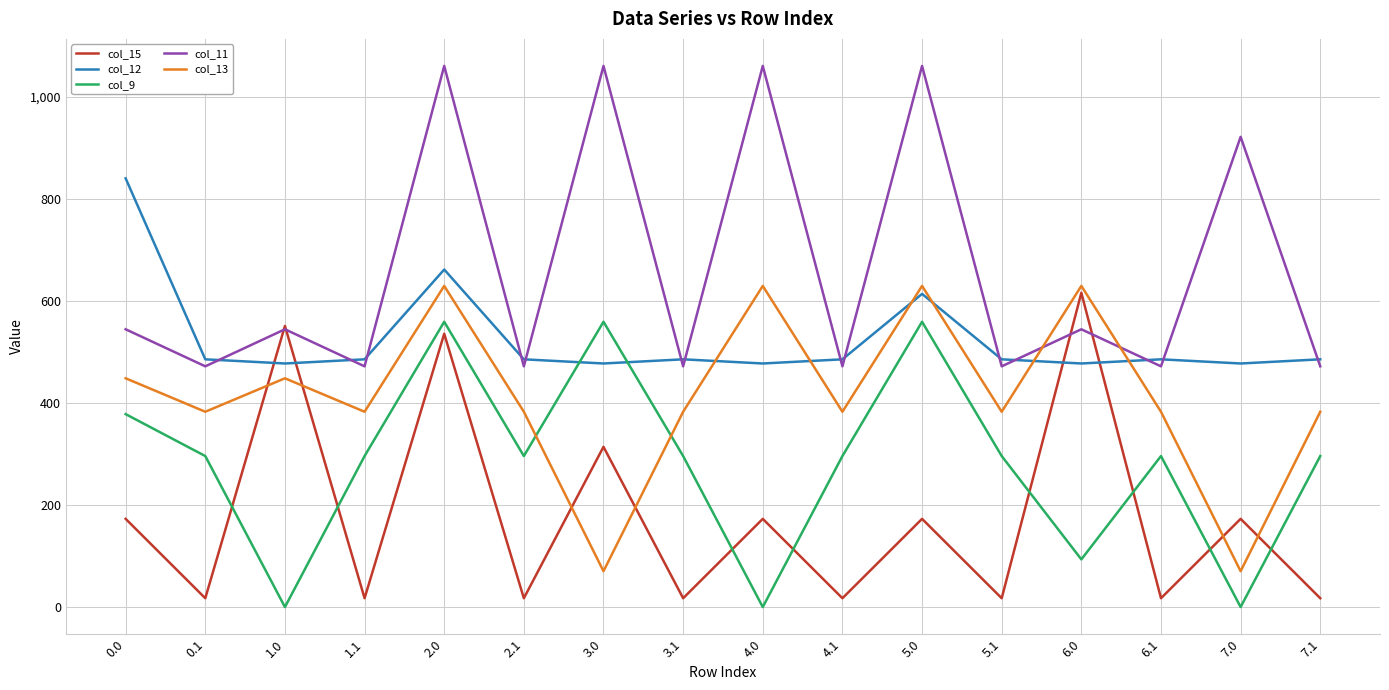

The value of col_13 at 6.0 is 819.7. True or false?

False